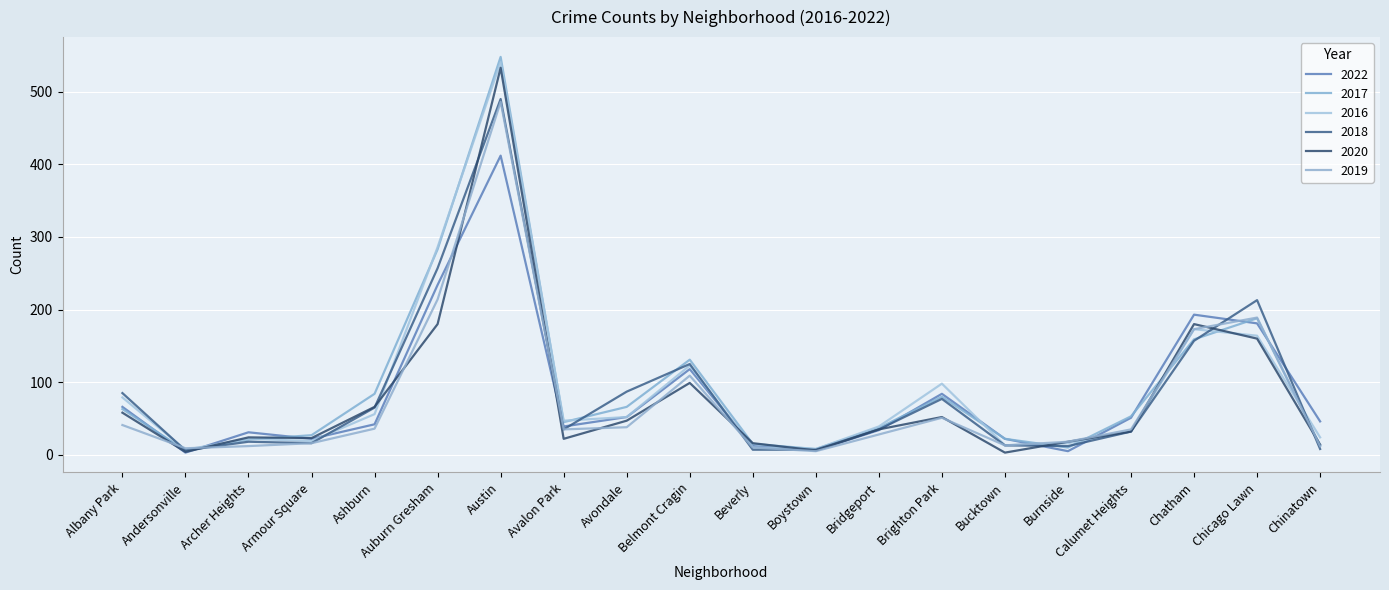

Reading left to right, extract all data points from this chart.

2022: 66	3	31	22	42	234	412	39	52	118	12	6	34	84	22	5	51	193	181	46
2017: 63	6	21	27	84	283	548	45	66	131	15	8	37	80	22	10	53	159	188	13
2016: 79	7	22	19	56	286	541	47	52	123	10	8	39	98	13	16	32	173	164	24
2018: 85	6	18	16	65	257	490	35	87	125	7	7	35	77	13	12	32	157	213	8
2020: 58	4	24	23	66	180	533	22	47	99	16	6	35	52	3	18	32	180	160	14
2019: 41	9	12	16	36	214	486	35	38	109	10	5	28	51	13	18	35	173	189	12